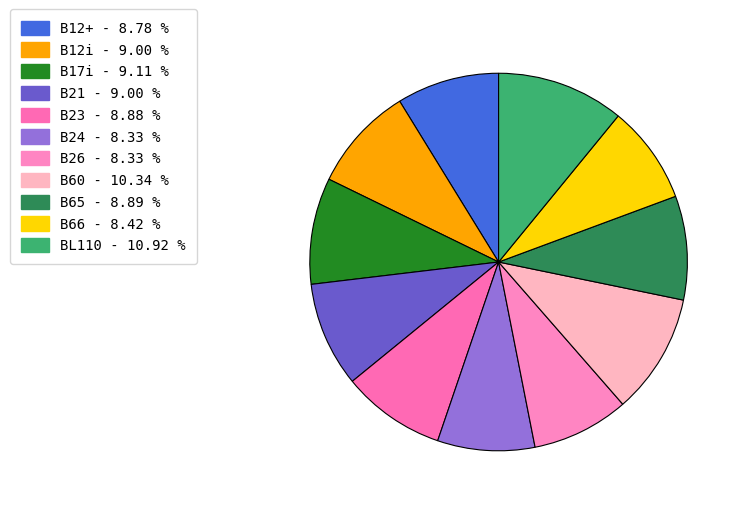

What is the total percentage of B21 and B17i?

18.1%